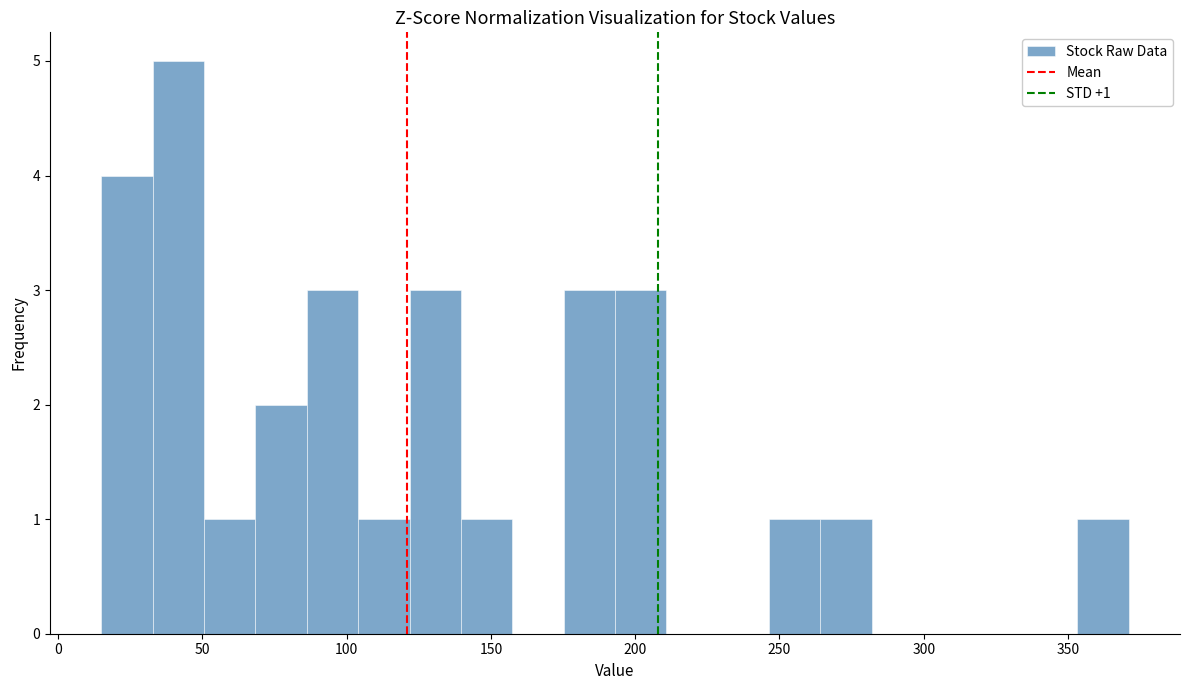

Around what value on the x-axis is the tallest bar? Give the approximate position of its centre, as read against the axis.

40